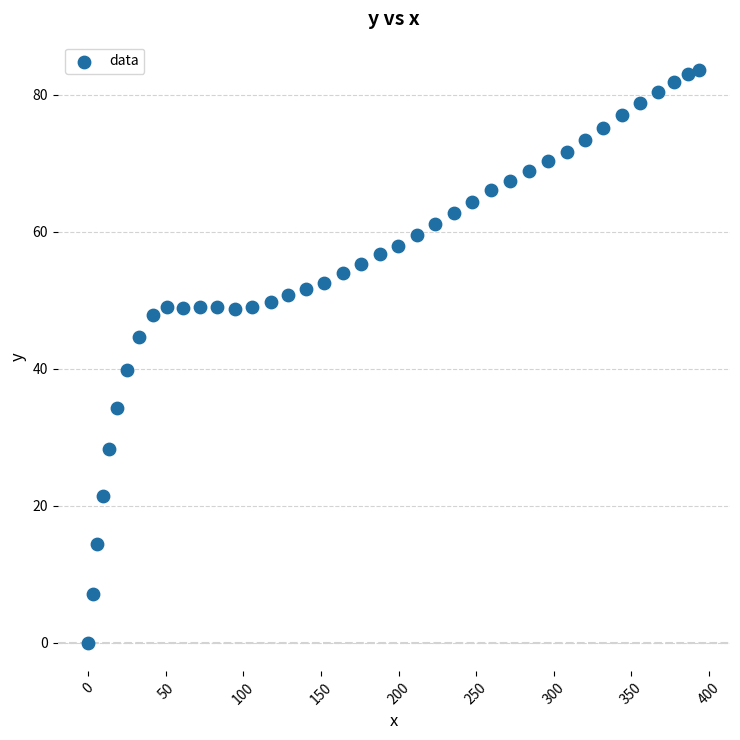

What Y value in the scatter plot is closest to 41?

39.8